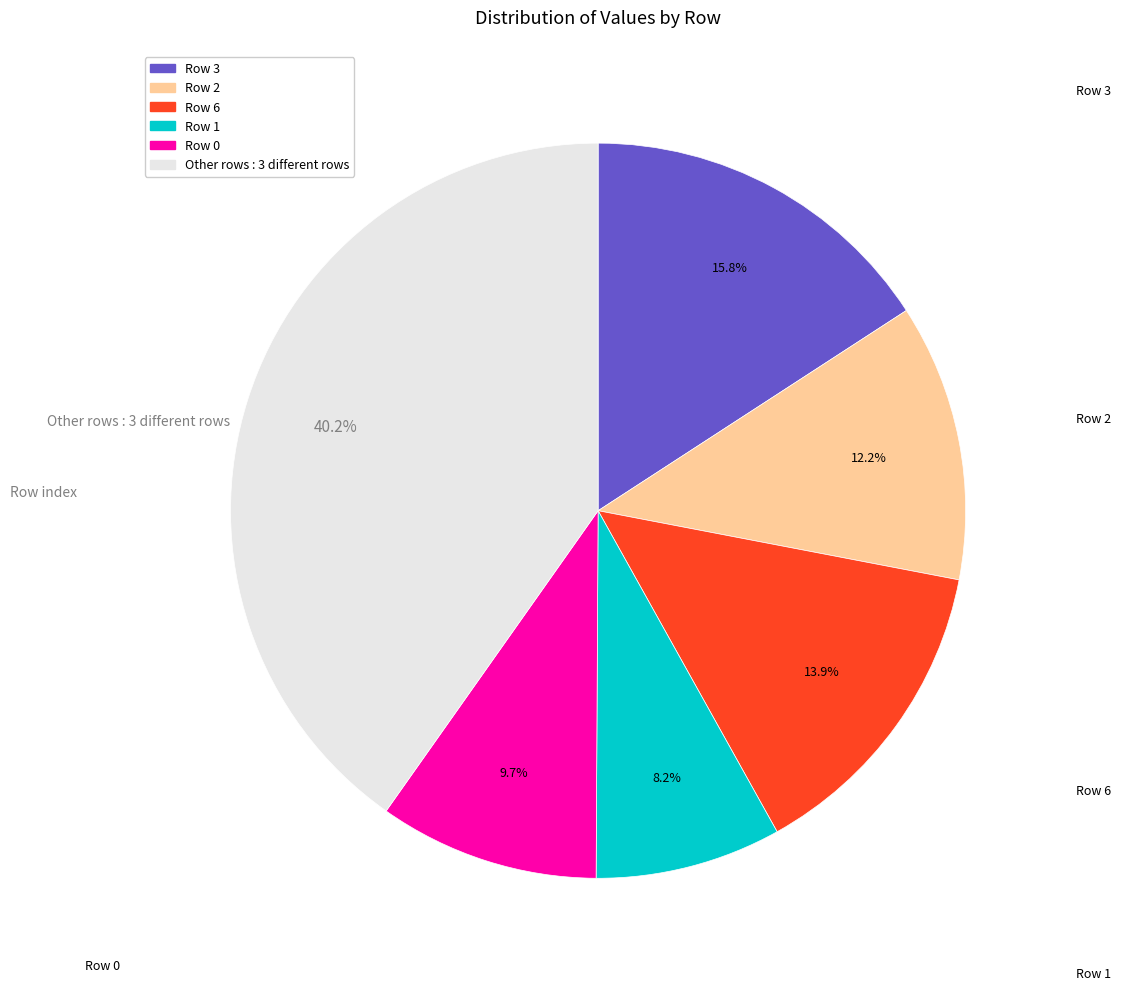

Is there a majority slice in this chart?

No